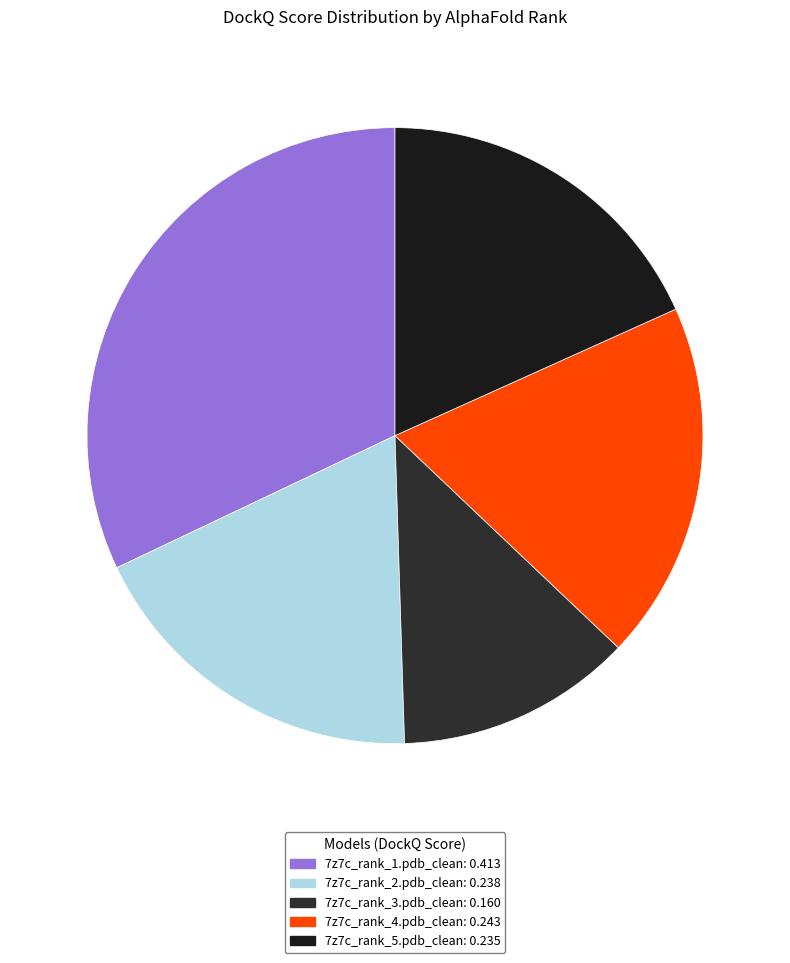

Which slice is the largest?

7z7c_rank_1.pdb_clean